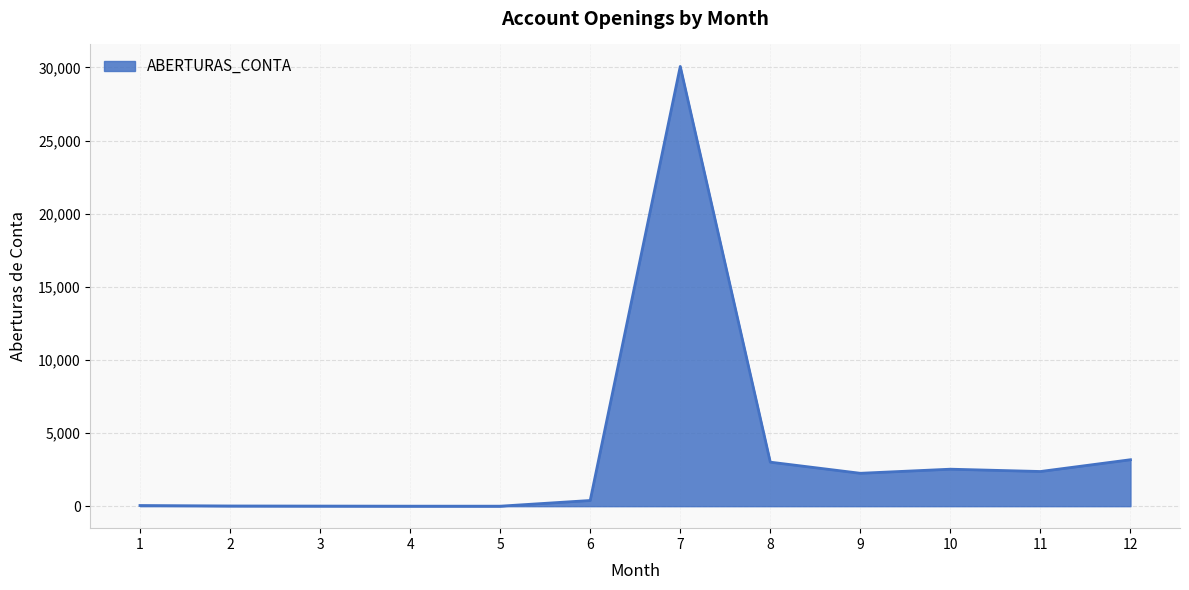

Is it true that the value at 9 is 2249?

True